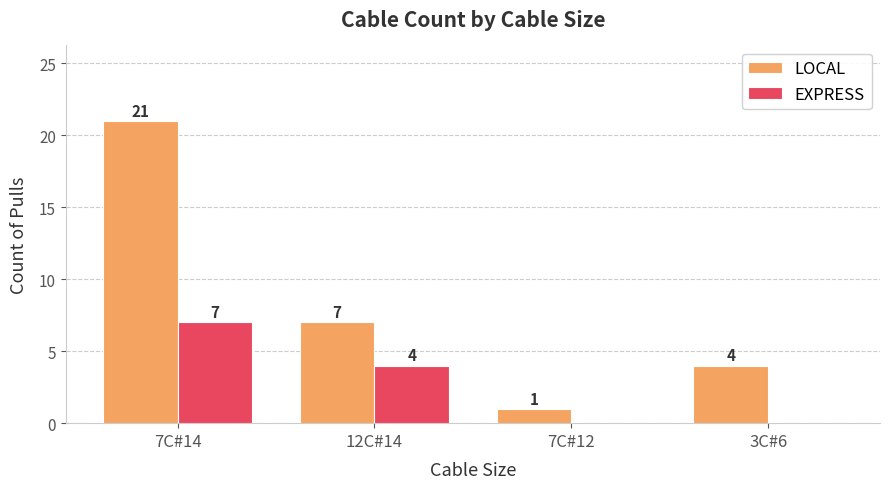

Which series has the widest spread of values?

LOCAL